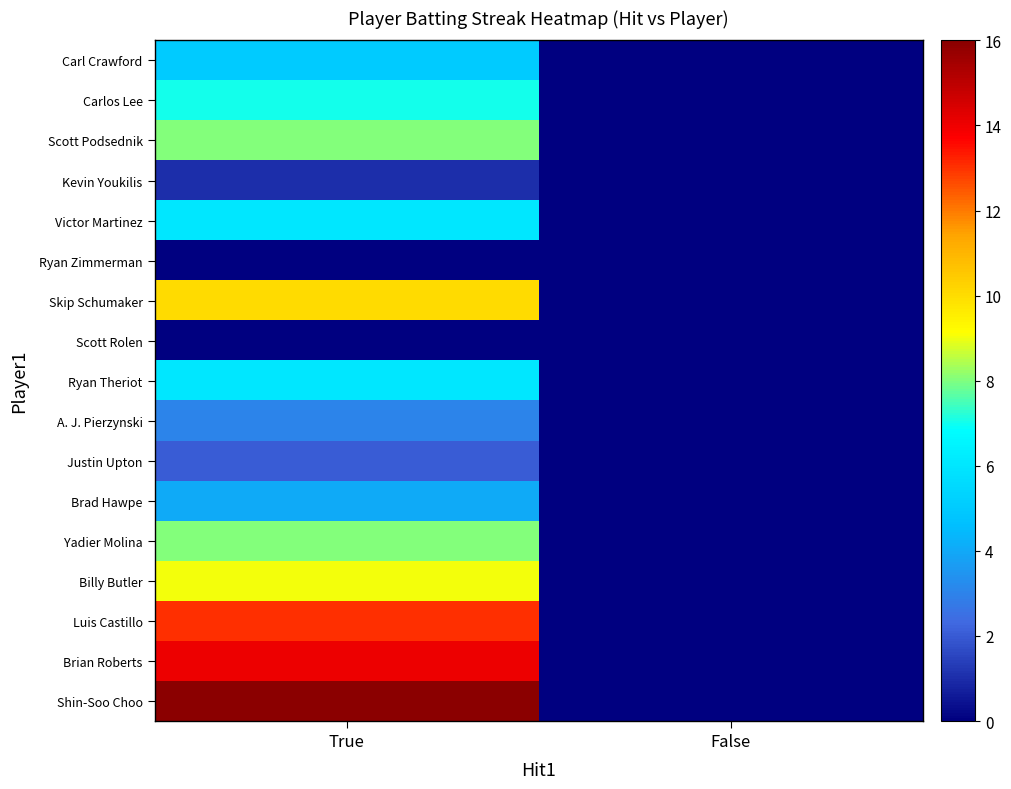

At which category is the sum across all series the highest?

True